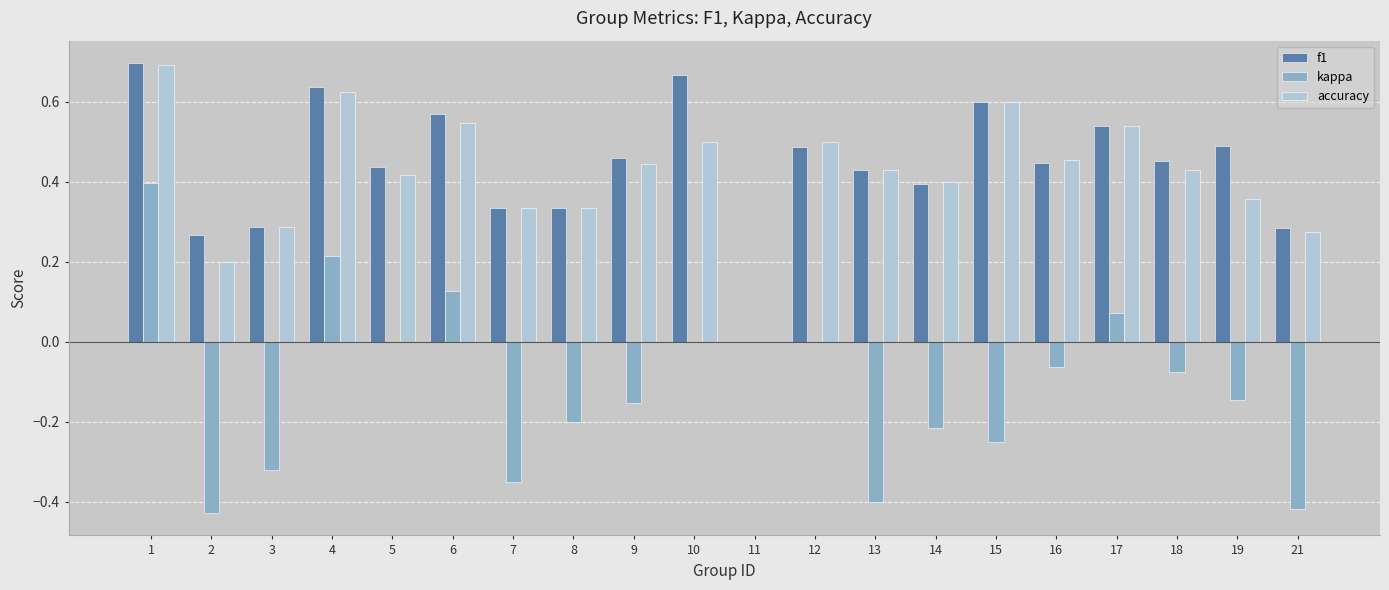

How many values in f1 are above zero?

19